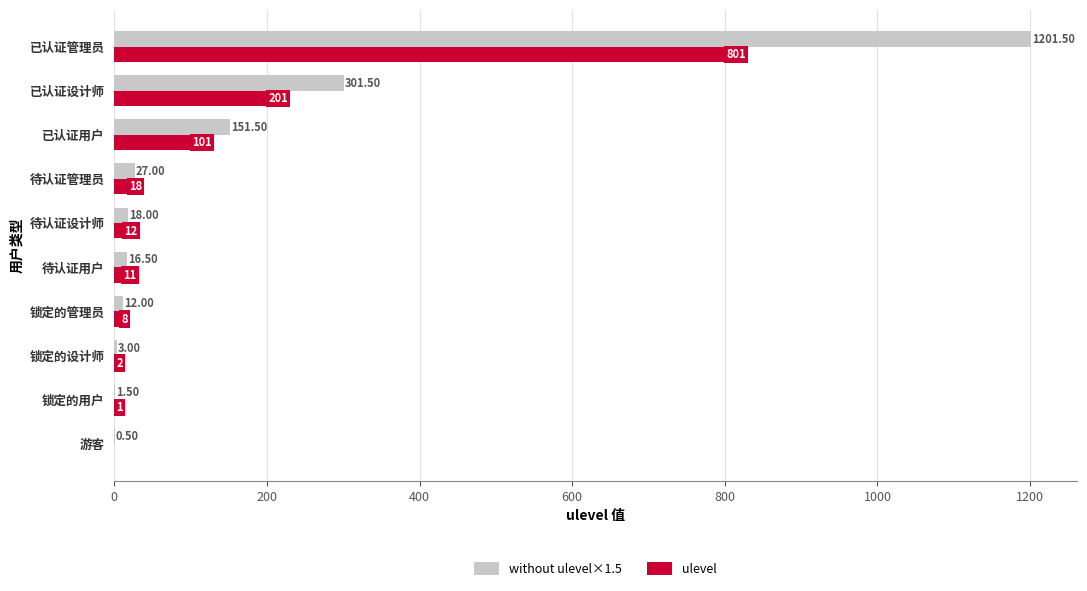

What is the total value across all series at 待认证设计师?

30.0